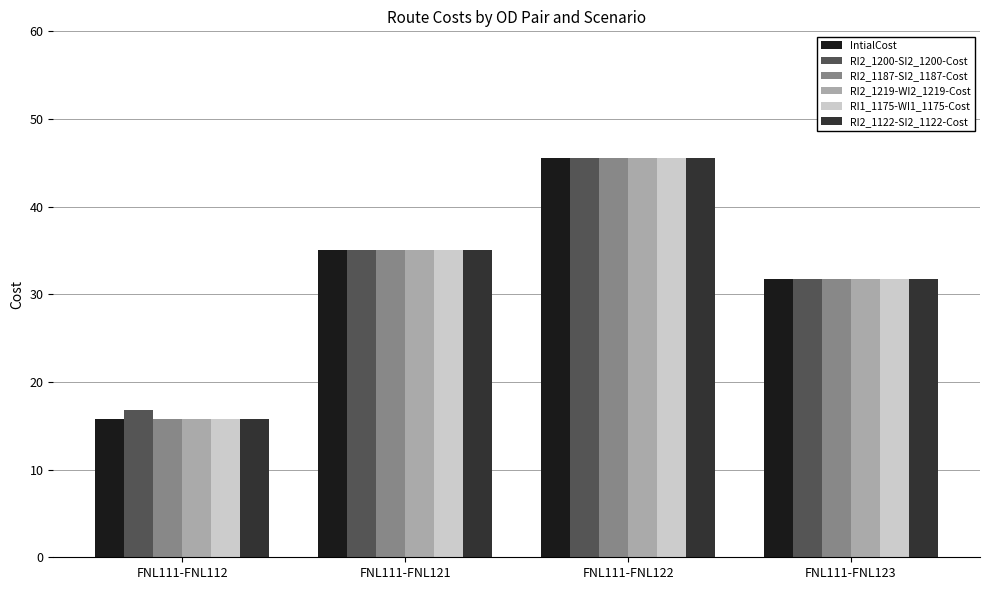

Which category has the highest value in the RI2_1122-SI2_1122-Cost series?

FNL111-FNL122